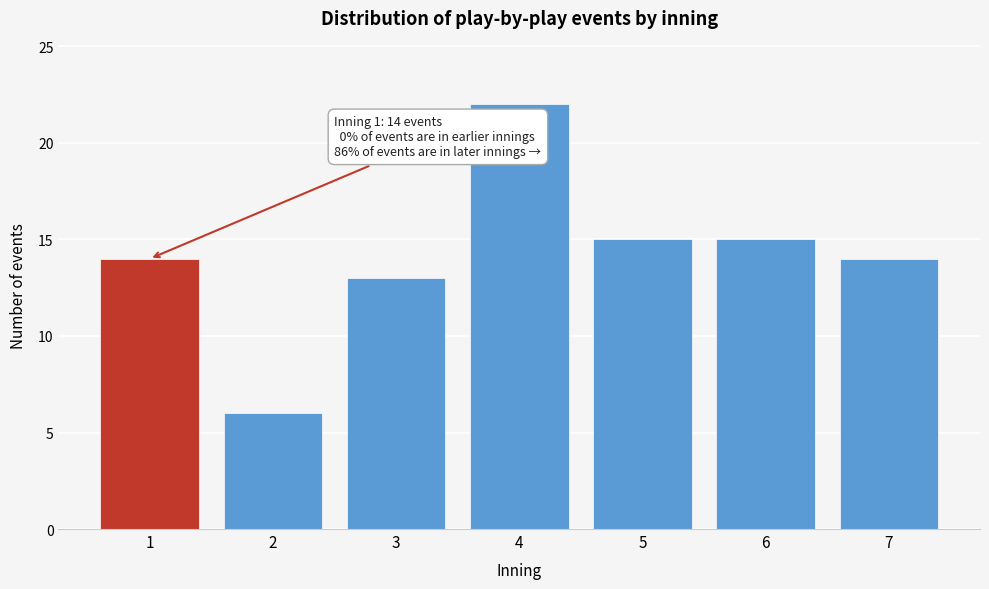

Reading left to right, extract all data points from this chart.

1=14	2=6	3=13	4=22	5=15	6=15	7=14